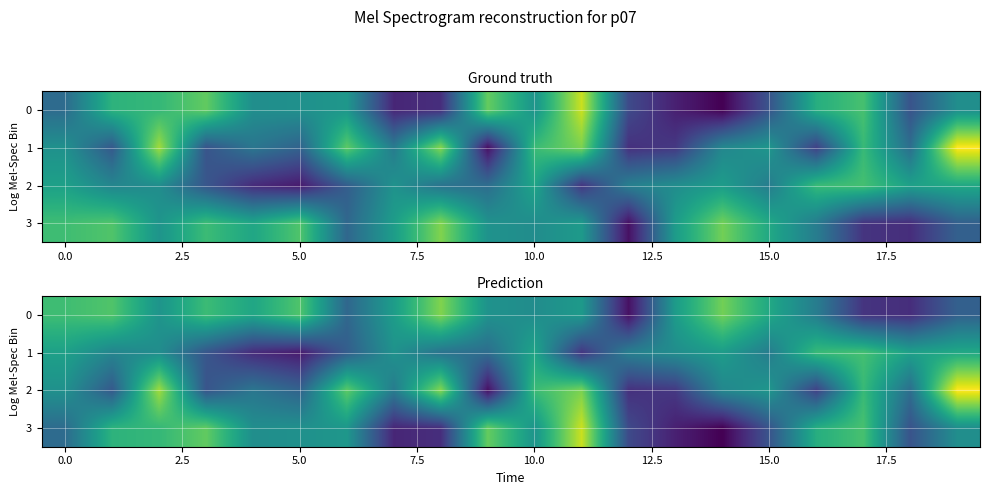

At which category does the chart reach its peak across all series?

19